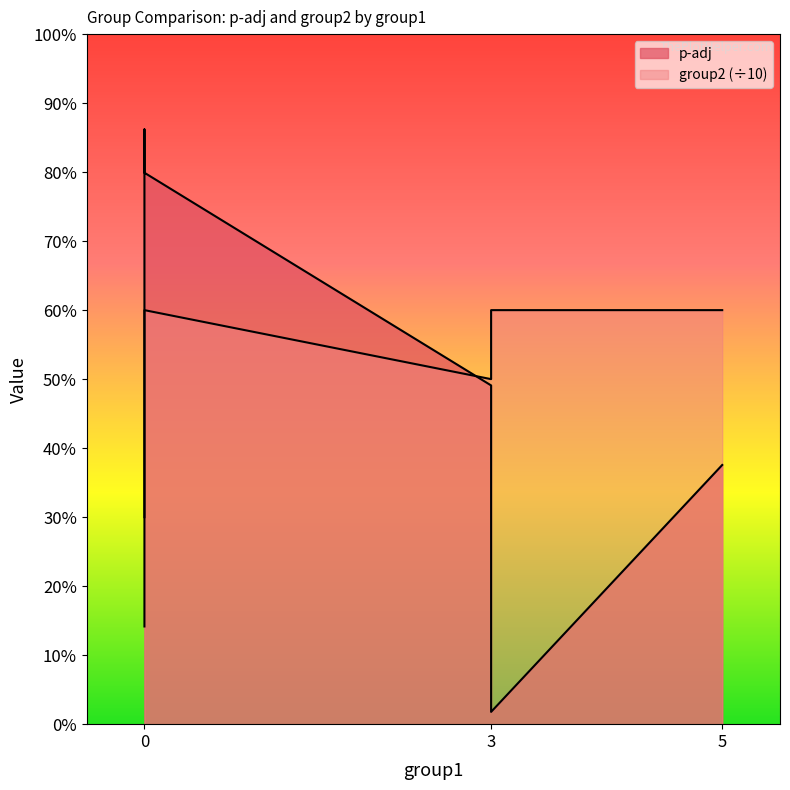

Reading left to right, extract all data points from this chart.

p-adj: 0=0.1	0=0.9	0=0.8	3=0.5	3=0.0	5=0.4
group2: 0=0.3	0=0.5	0=0.6	3=0.5	3=0.6	5=0.6